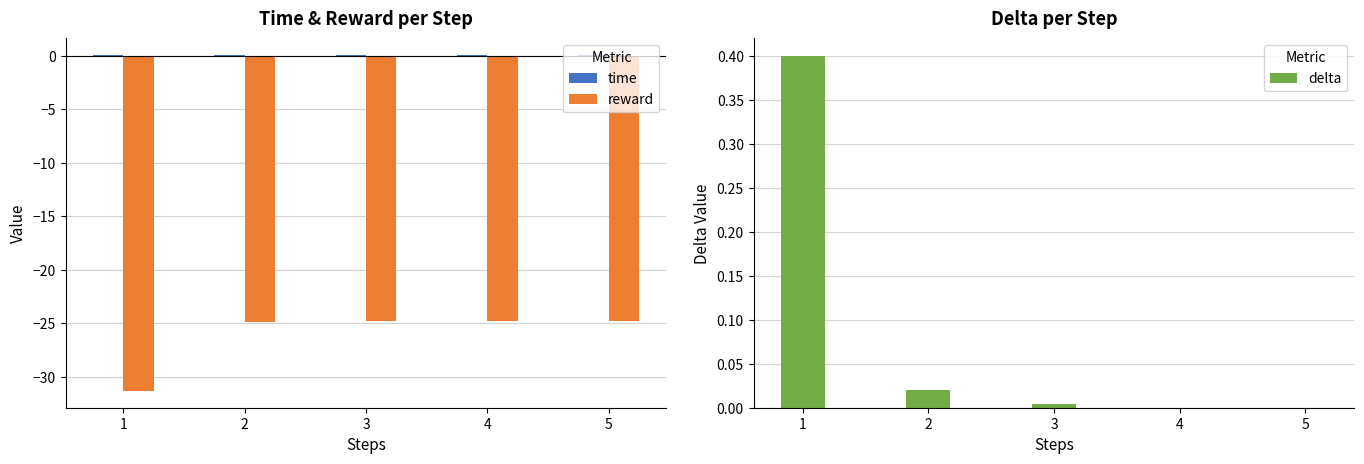

Which series has the largest total across all categories?

delta